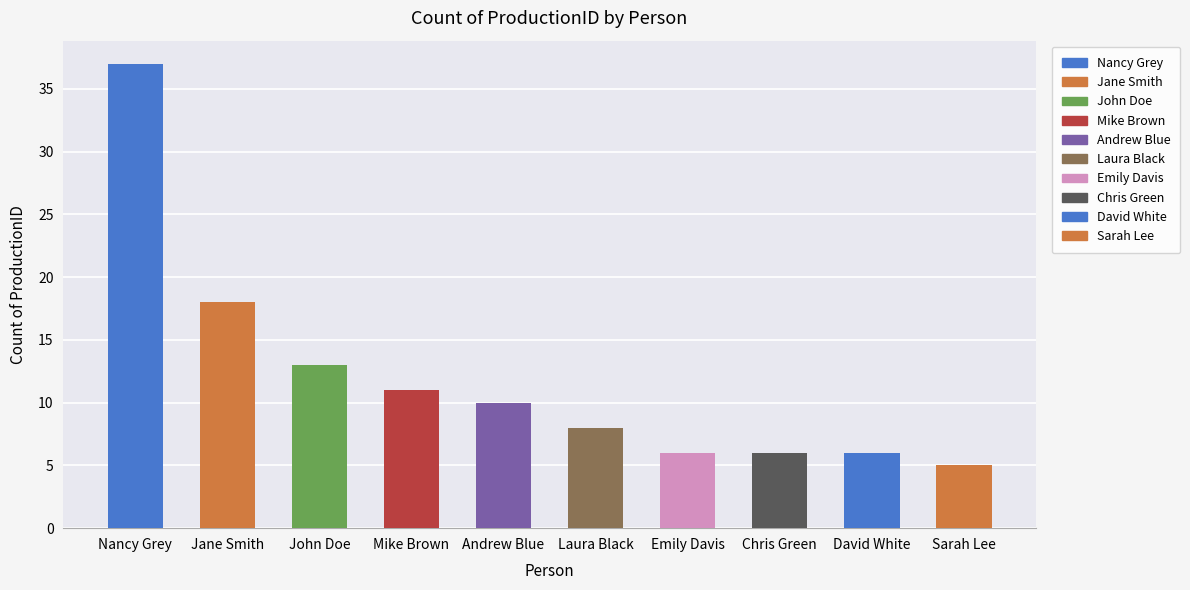

At which label is the value closest to 21?

Jane Smith